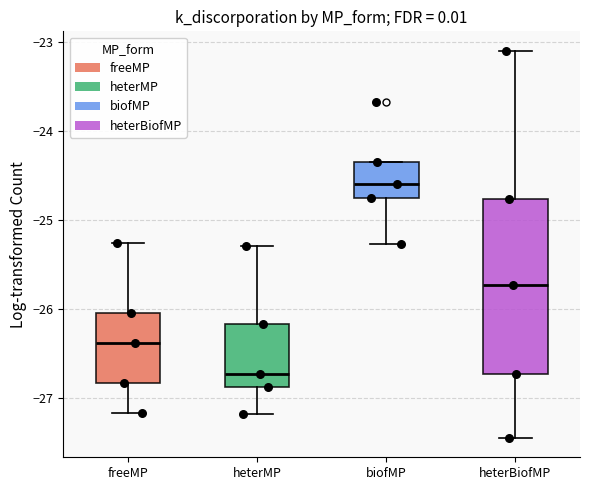

Reading left to right, read every box against the y-axis: the position of its median line, the range the box covers, and the ends of its whiskers. The values are not printed on the chart, so give them approximately, as read against the axis.

freeMP: median -26.4, box -26.8 to -26.0, whiskers -27.2 to -25.3
heterMP: median -26.7, box -26.9 to -26.2, whiskers -27.2 to -25.3
biofMP: median -24.6, box -24.7 to -24.3, whiskers -25.3 to -24.3
heterBiofMP: median -25.7, box -26.7 to -24.8, whiskers -27.4 to -23.1